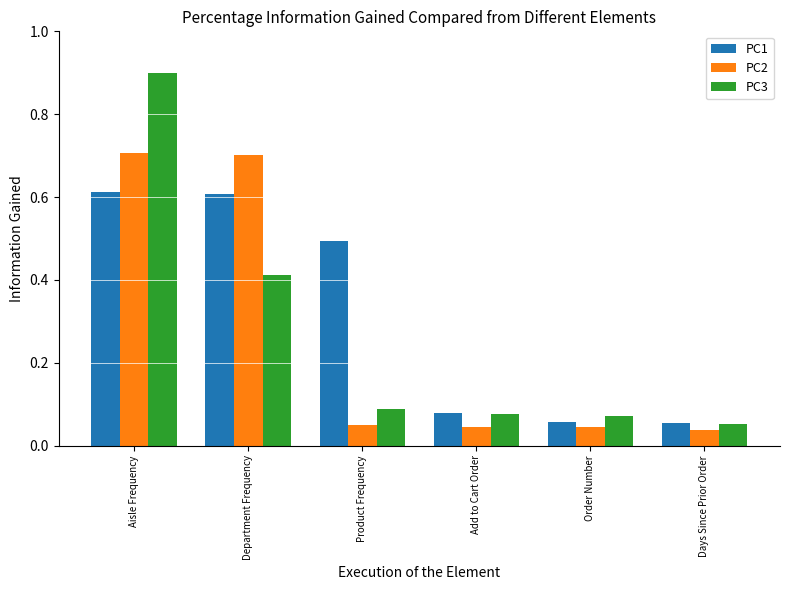

What is the maximum value for PC3?

0.9